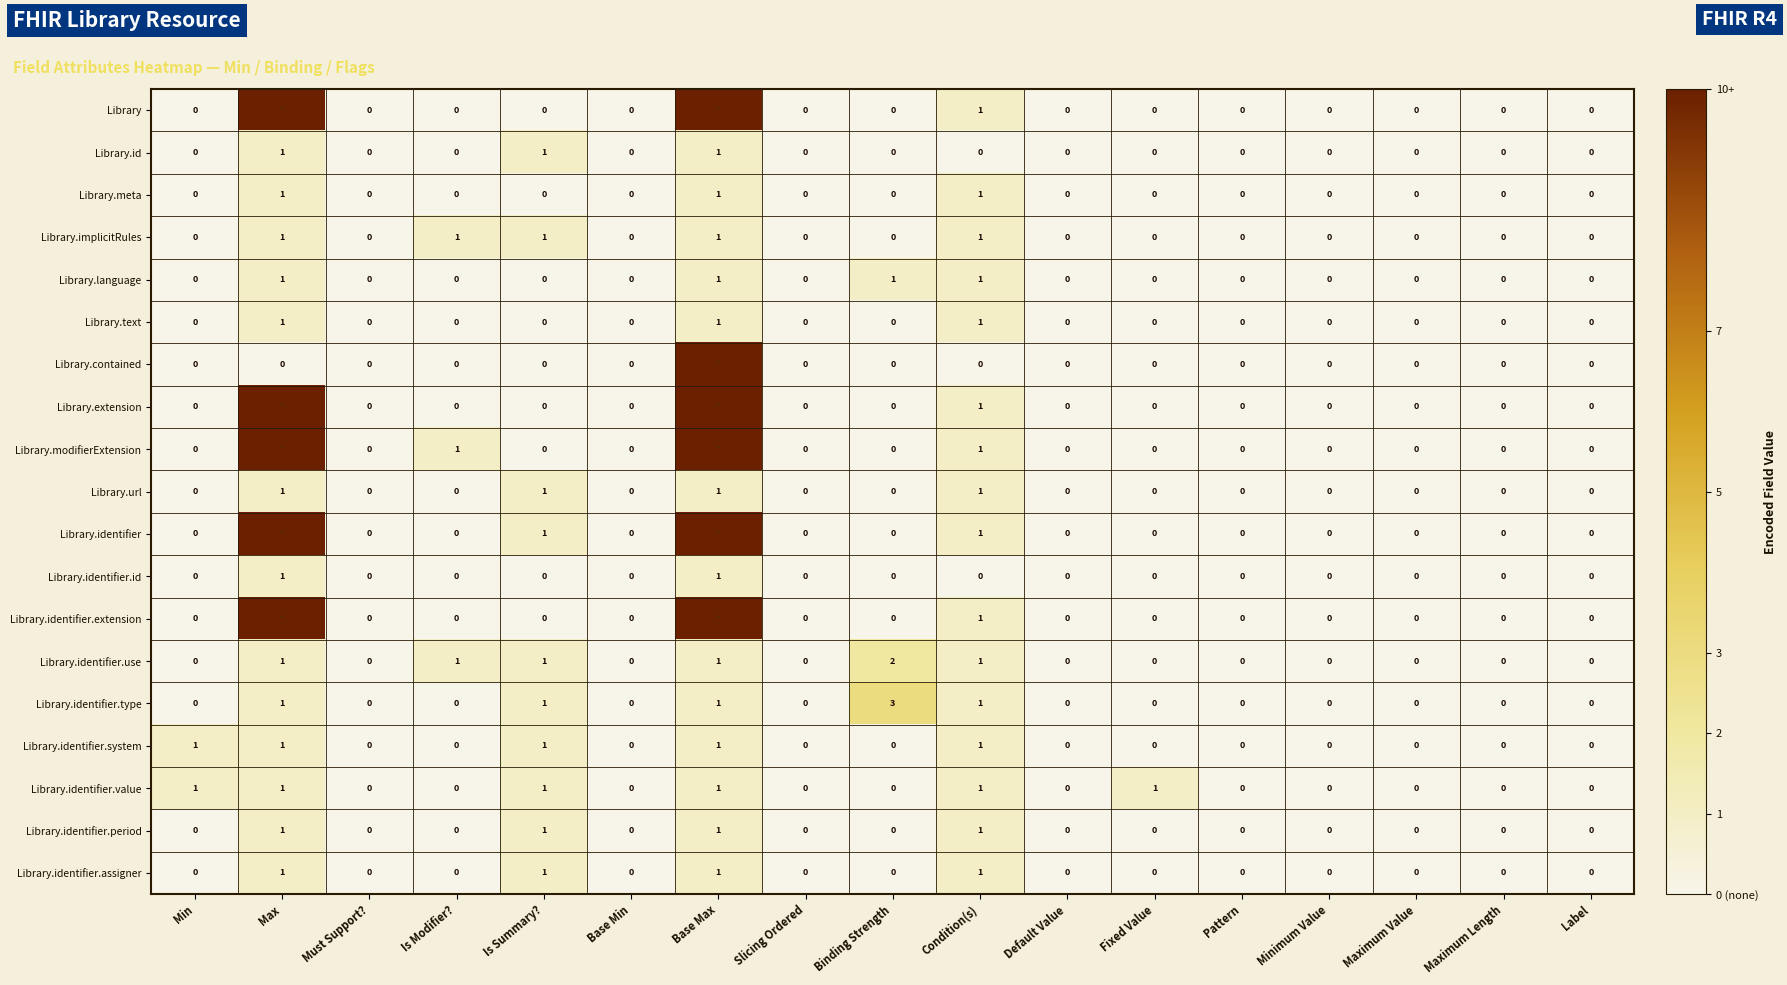

The value of Library.identifier.use at Condition(s) is 1. True or false?

True